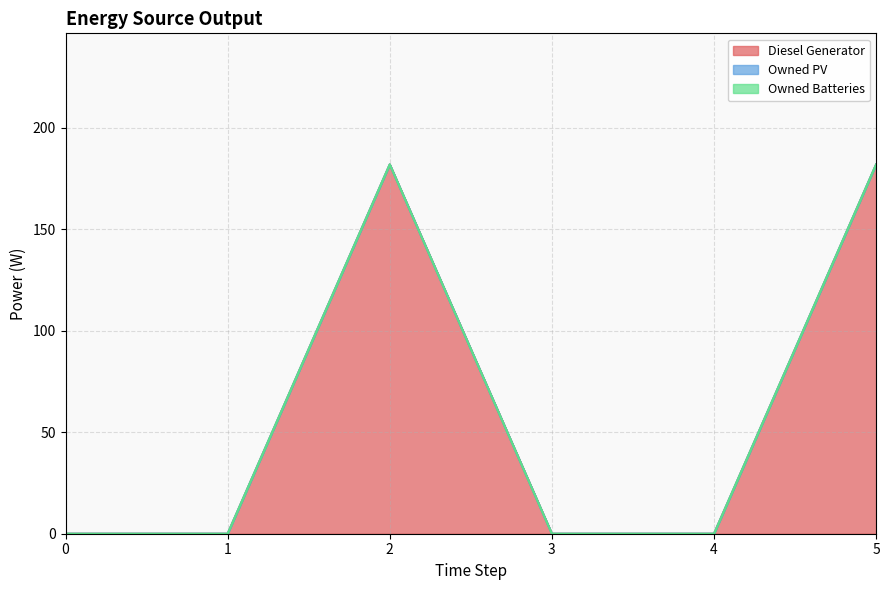

What is the spread (max minus min) of values at 5?

182